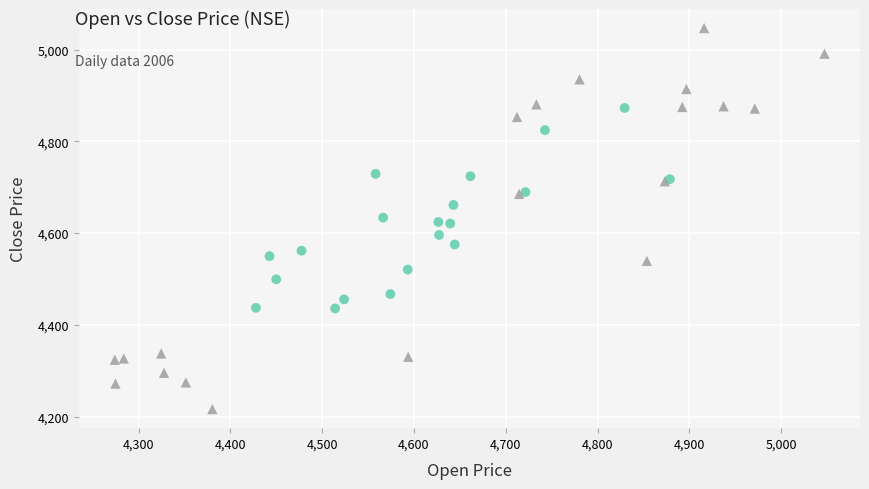

What are all the series names shown in the legend?

RNAlater, SNAP